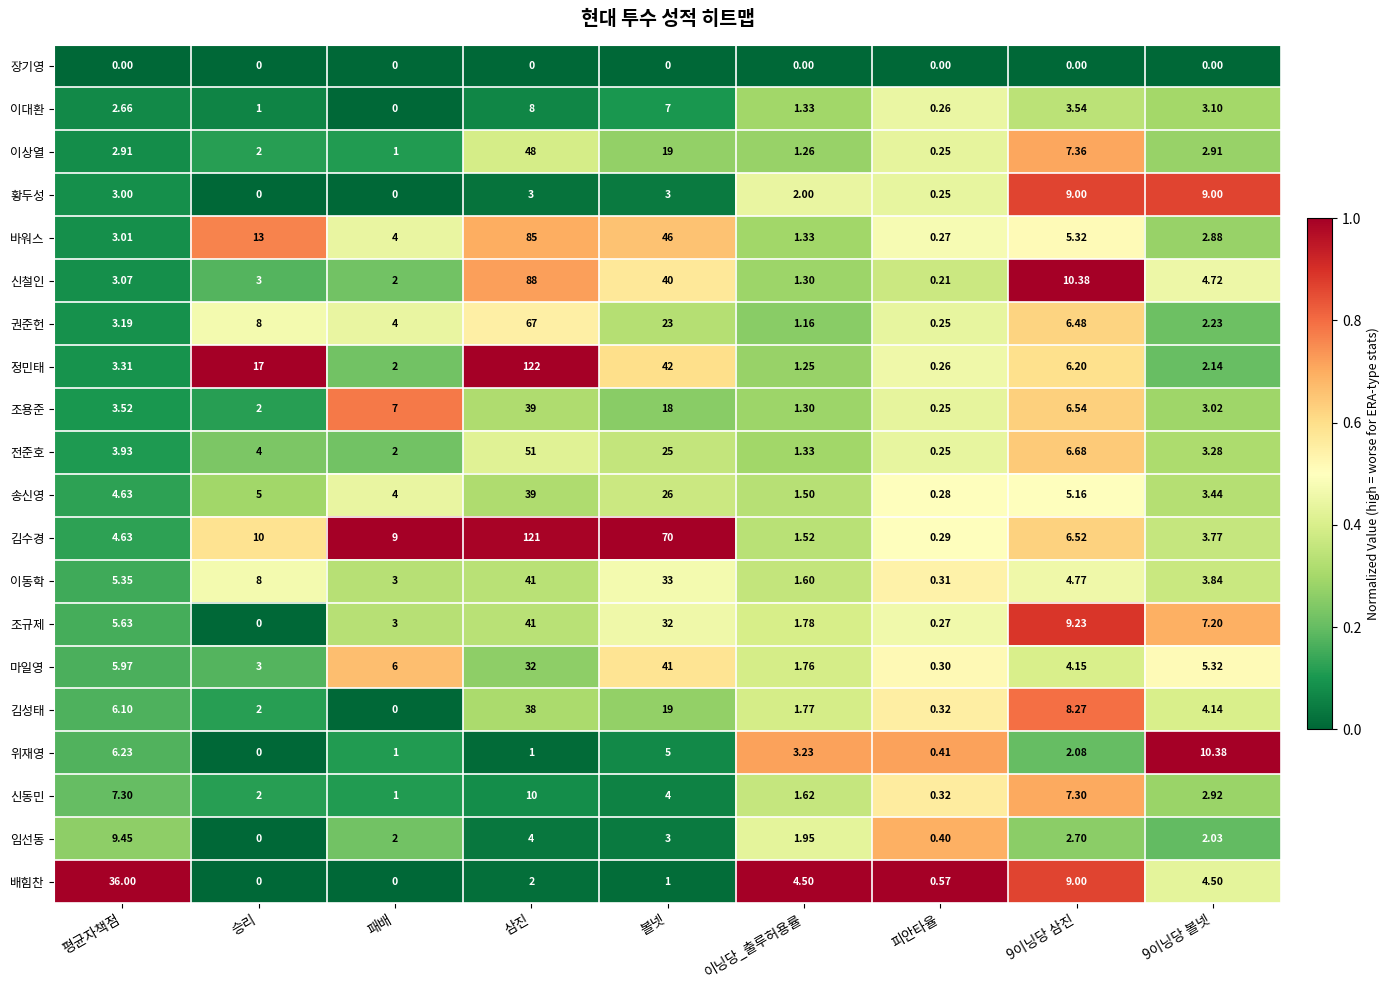

Which series has the widest spread of values?

정민태